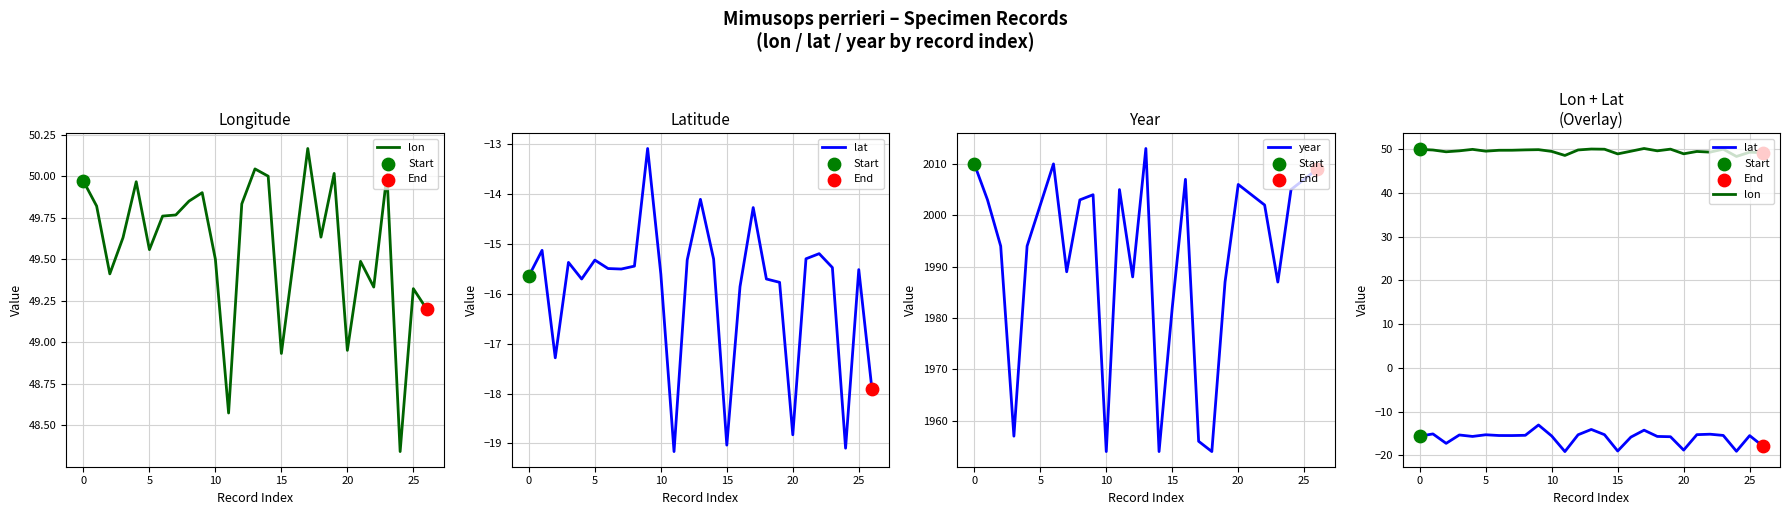

At which category is the sum across all series the highest?

13